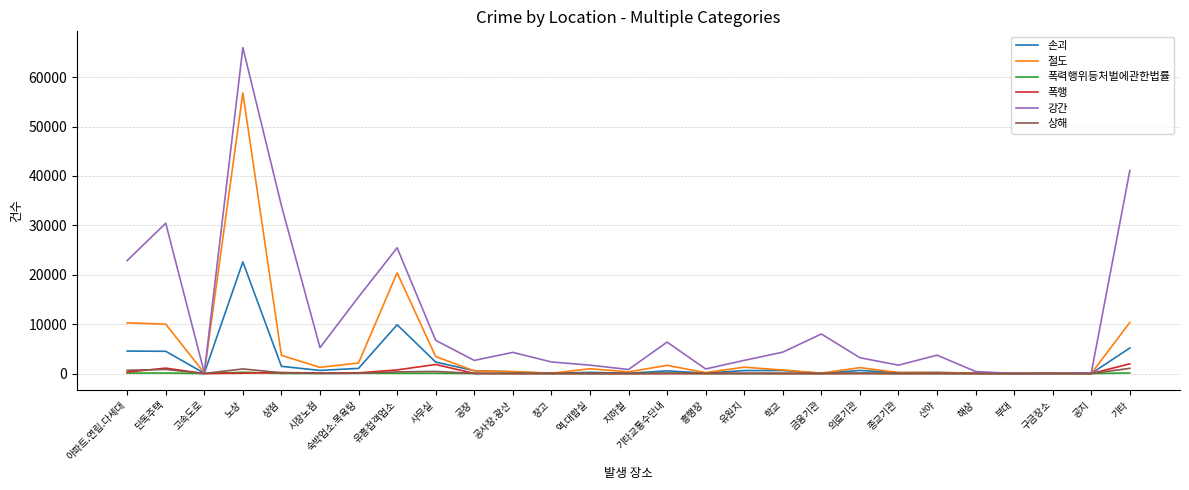

What position from the left is 공장?

10